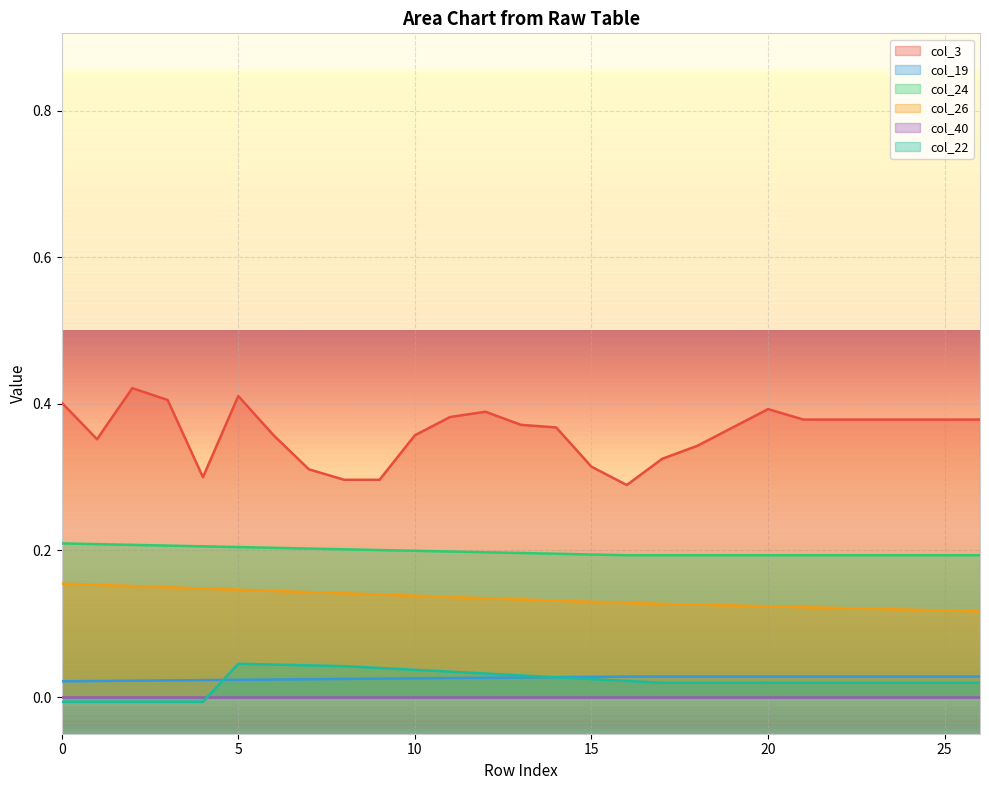

Rank the categories by col_19 value from lowest to highest.

0, 1, 2, 3, 4, 5, 6, 7, 8, 9, 10, 11, 12, 13, 14, 15, 16, 17, 18, 19, 20, 21, 22, 23, 24, 25, 26